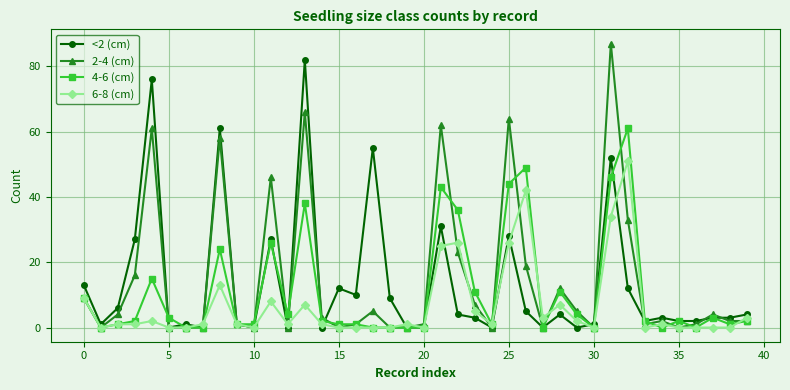

Which series has the largest range (max minus min)?

2-4 (cm)